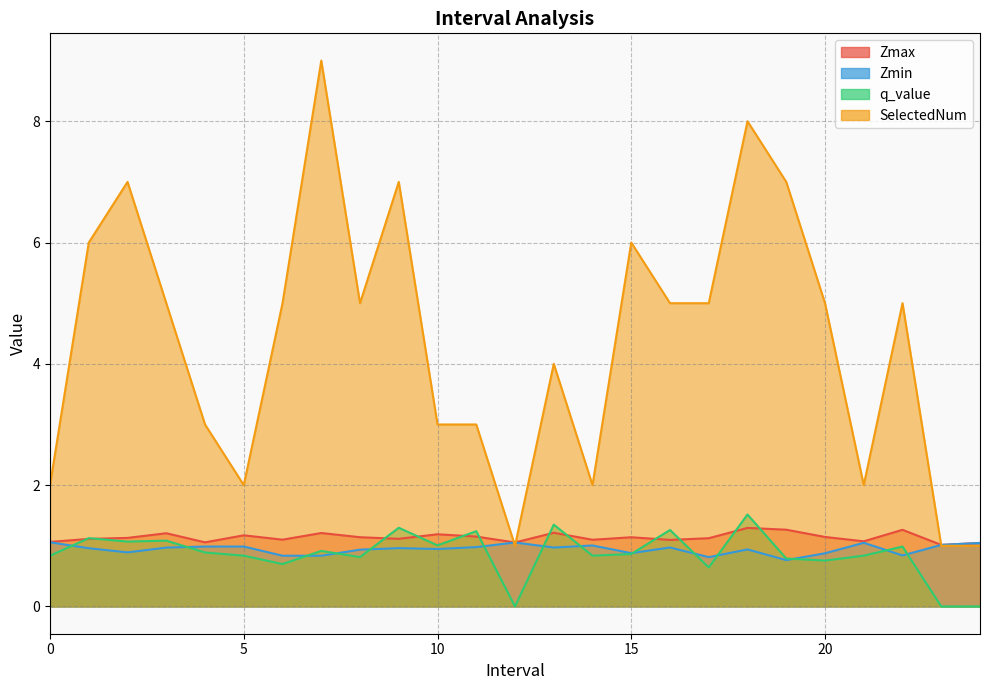

Reading left to right, transcribe all the data shown in this chart.

Zmax: 0=1.1	1=1.1	2=1.1	3=1.2	4=1.1	5=1.2	6=1.1	7=1.2	8=1.1	9=1.1	10=1.2	11=1.2	12=1.1	13=1.2	14=1.1	15=1.1	16=1.1	17=1.1	18=1.3	19=1.3	20=1.1	21=1.1	22=1.3	23=1.0	24=1.0
Zmin: 0=1.1	1=1.0	2=0.9	3=1.0	4=1.0	5=1.0	6=0.8	7=0.8	8=0.9	9=1.0	10=0.9	11=1.0	12=1.1	13=1.0	14=1.0	15=0.9	16=1.0	17=0.8	18=0.9	19=0.8	20=0.9	21=1.0	22=0.8	23=1.0	24=1.0
q_value: 0=0.8	1=1.1	2=1.1	3=1.1	4=0.9	5=0.8	6=0.7	7=0.9	8=0.8	9=1.3	10=1.0	11=1.2	12=-0.0	13=1.3	14=0.8	15=0.9	16=1.3	17=0.6	18=1.5	19=0.8	20=0.8	21=0.8	22=1.0	23=-0.0	24=-0.0
SelectedNum: 0=2.0	1=6.0	2=7.0	3=5.0	4=3.0	5=2.0	6=5.0	7=9.0	8=5.0	9=7.0	10=3.0	11=3.0	12=1.0	13=4.0	14=2.0	15=6.0	16=5.0	17=5.0	18=8.0	19=7.0	20=5.0	21=2.0	22=5.0	23=1.0	24=1.0